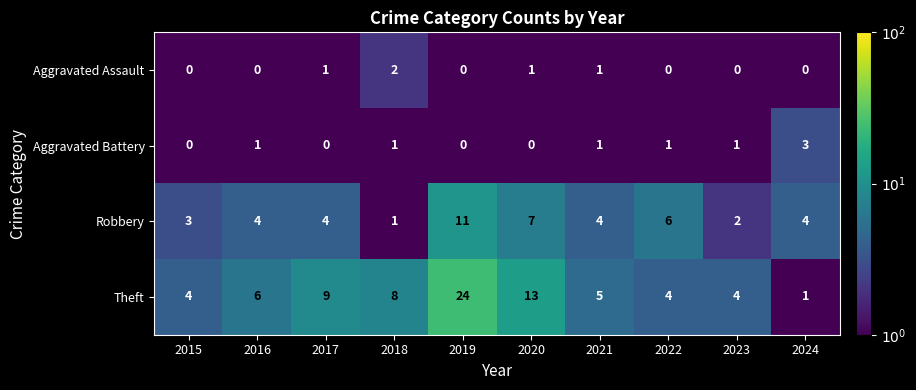

Which category has the highest value across all series?

2019